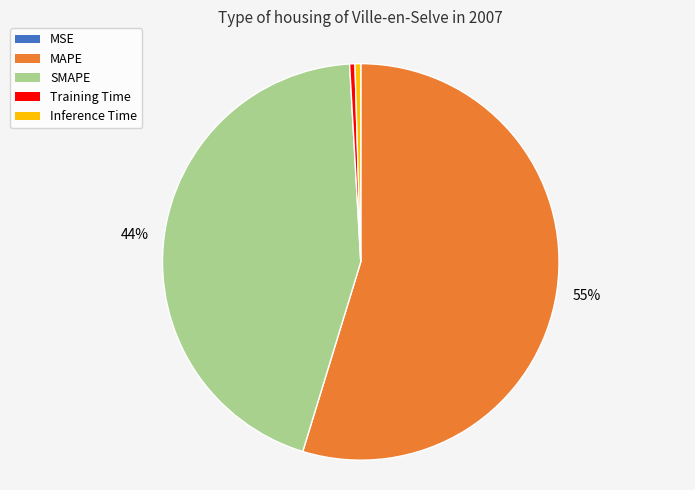

Combined, do Inference Time and Training Time account for over 50%?

No